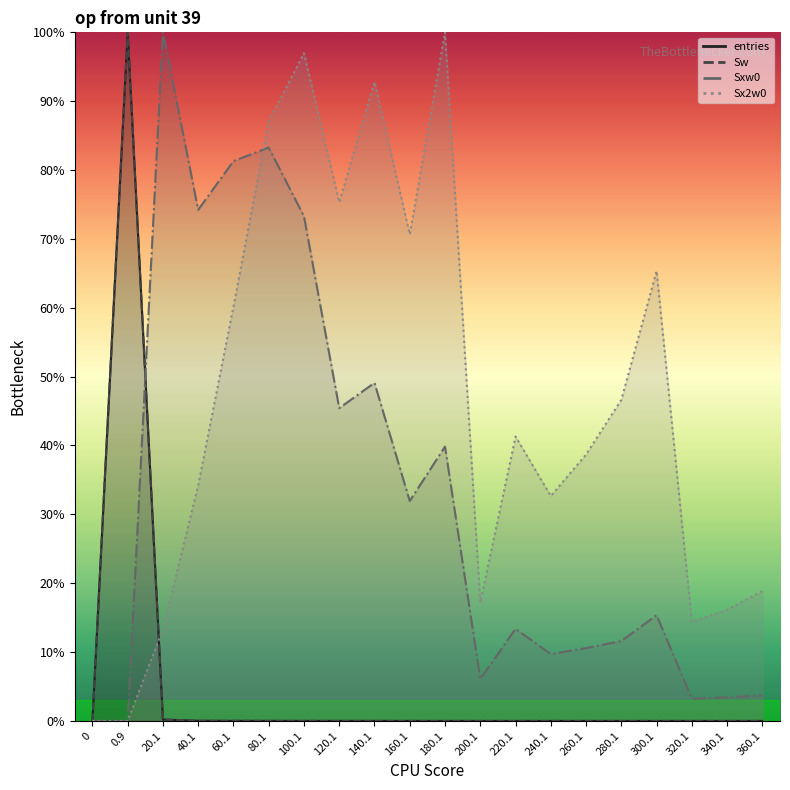

Where do Sx2w0 and entries first cross each other?

0.9 and 20.1